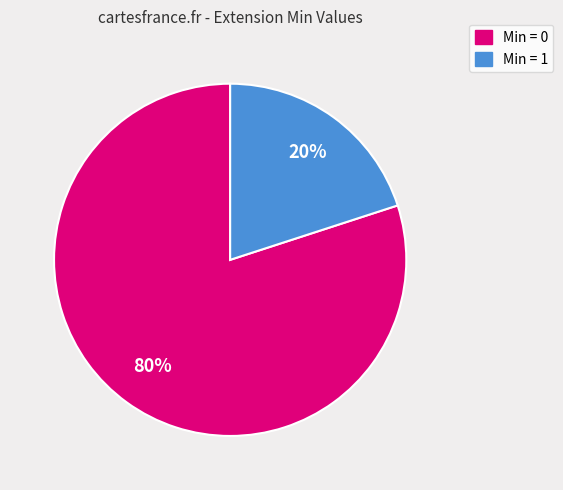

Is there any slice that represents more than half of the pie?

Yes